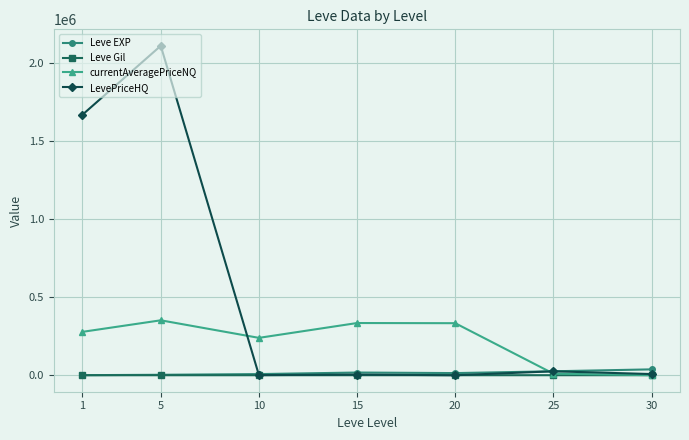

What is the sum of all Leve EXP values?

105440.2